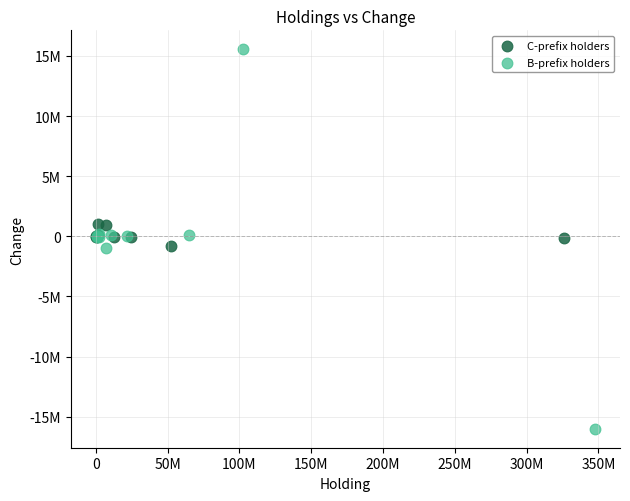

Which series has the widest spread of Y values?

B-prefix holders